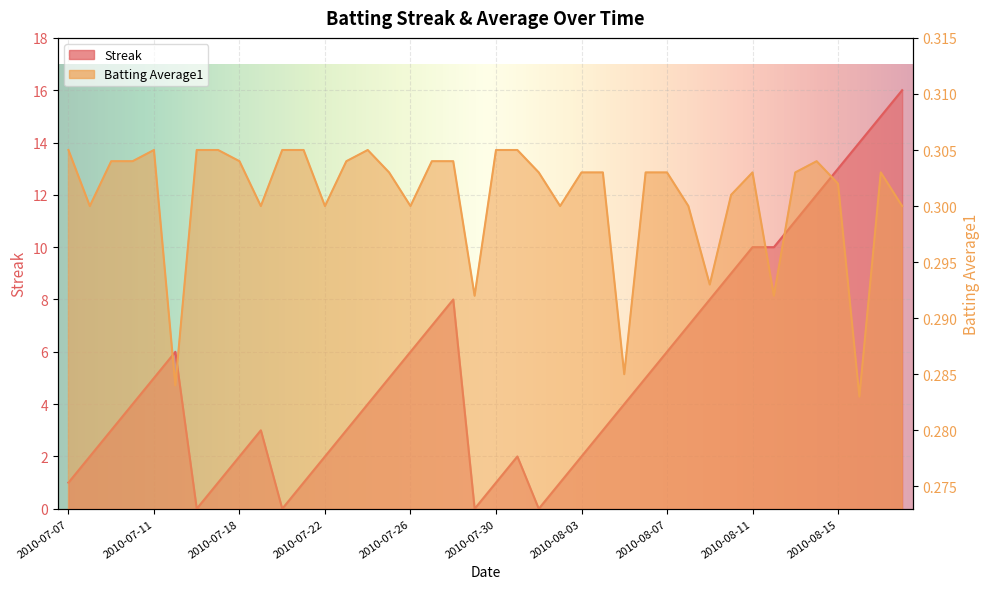

What is the greatest value displayed?

16.0